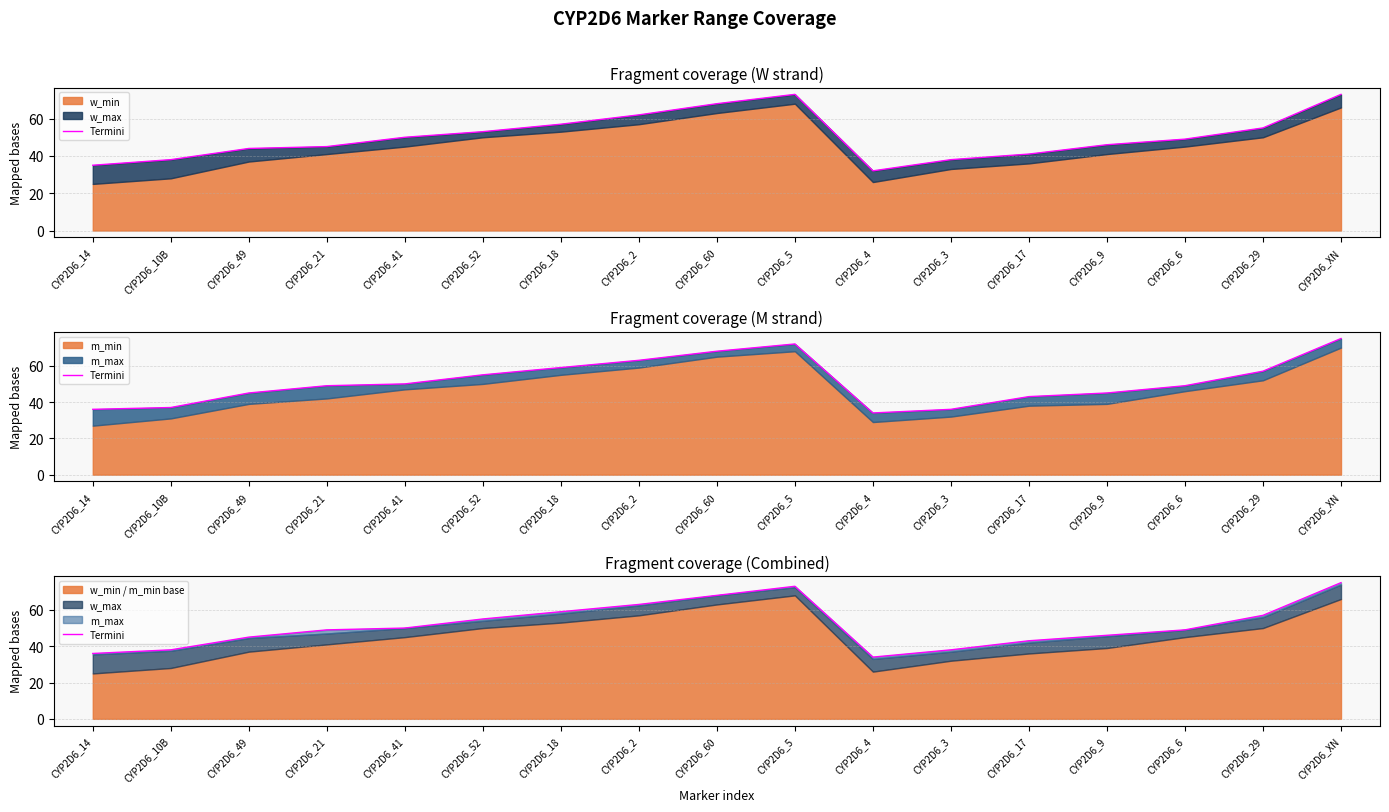

What is the difference between the second highest and second lowest values?

37